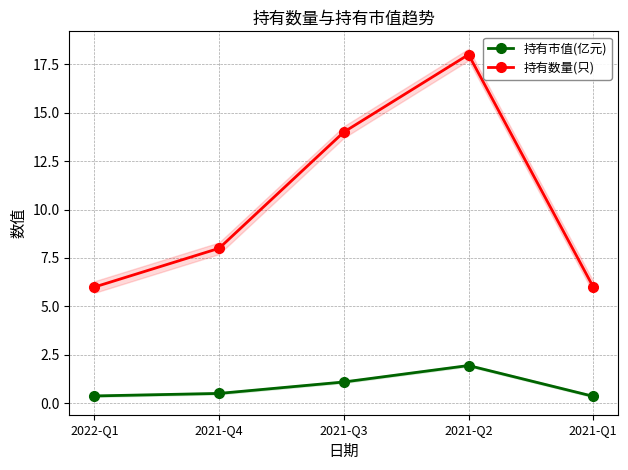

The 持有数量(只) series shows 18.0 at 2021-Q2. True or false?

True